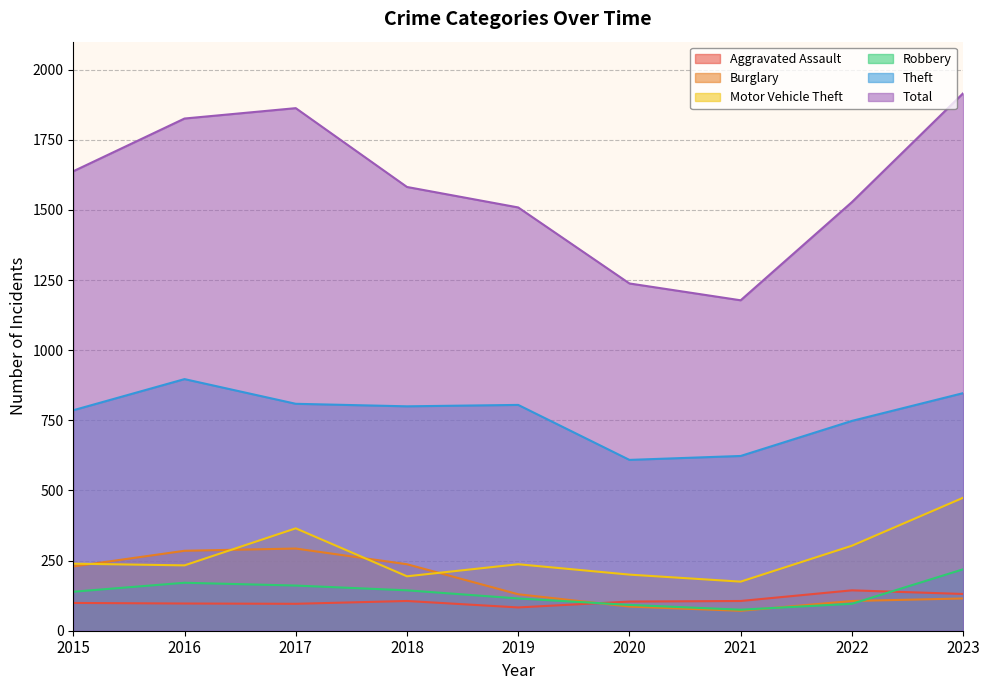

How many lines are shown in the chart?

6